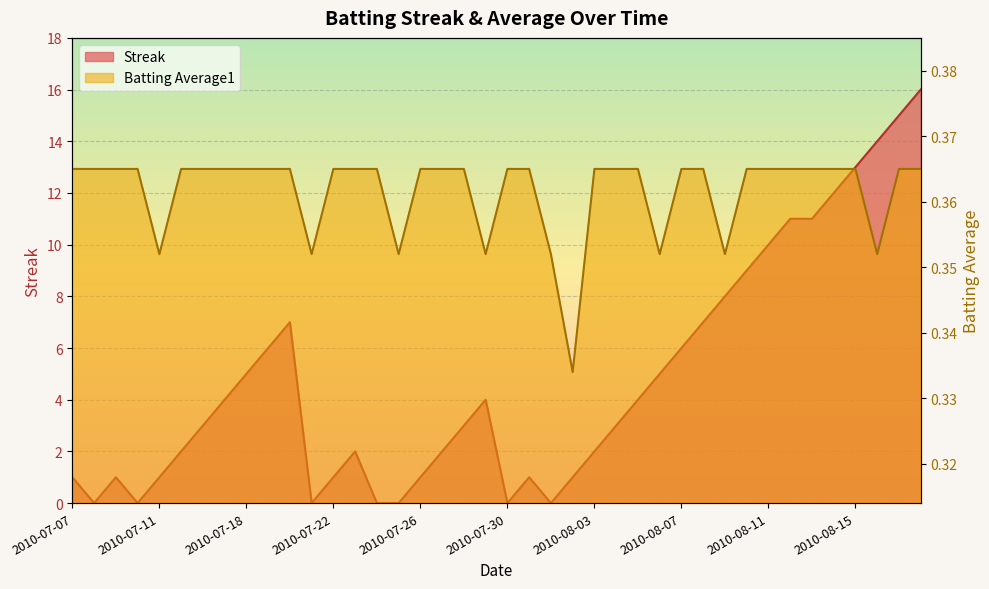

Rank the series at 2010-08-08 from highest to lowest value.

Streak, Batting Average1